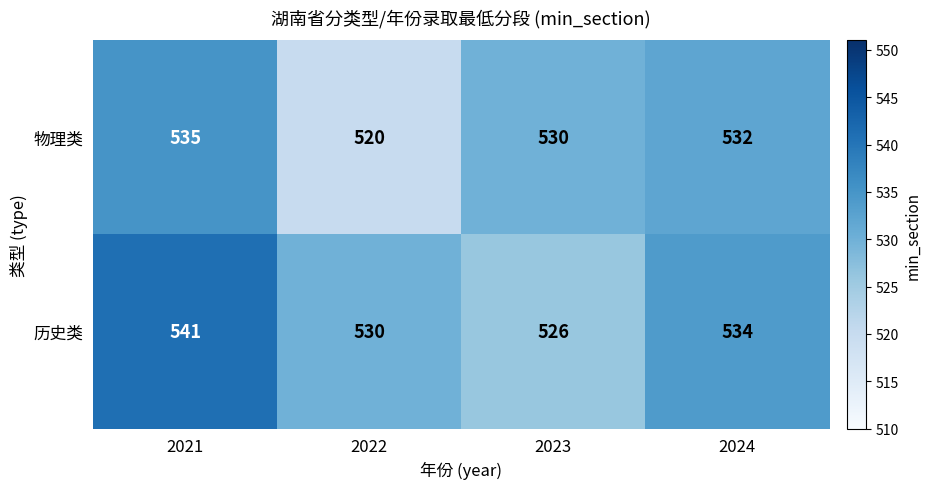

What is the spread (max minus min) of values at 2024?

2